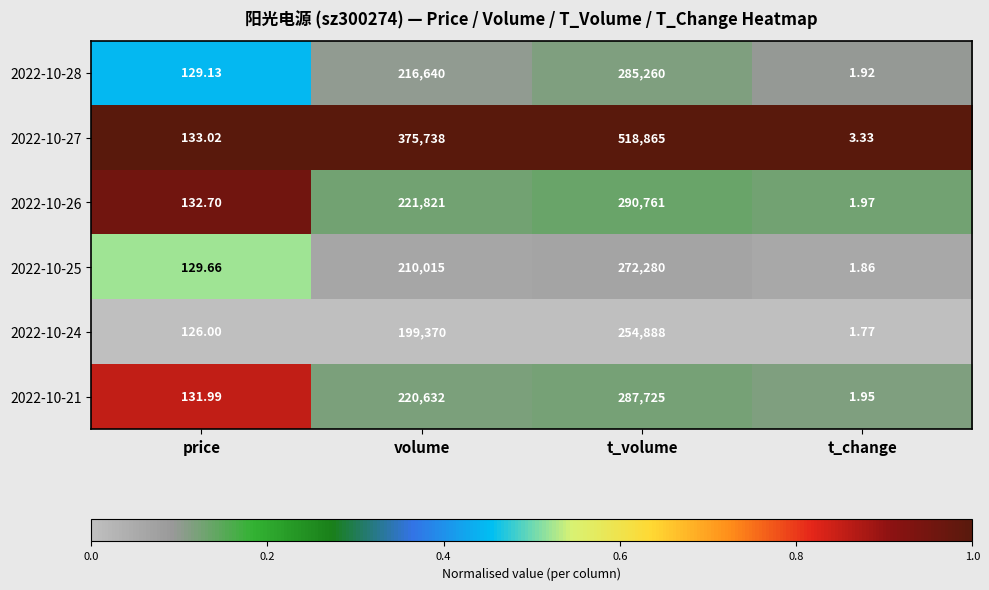

List the labels in order of 2022-10-25 value, largest first.

t_volume, volume, price, t_change